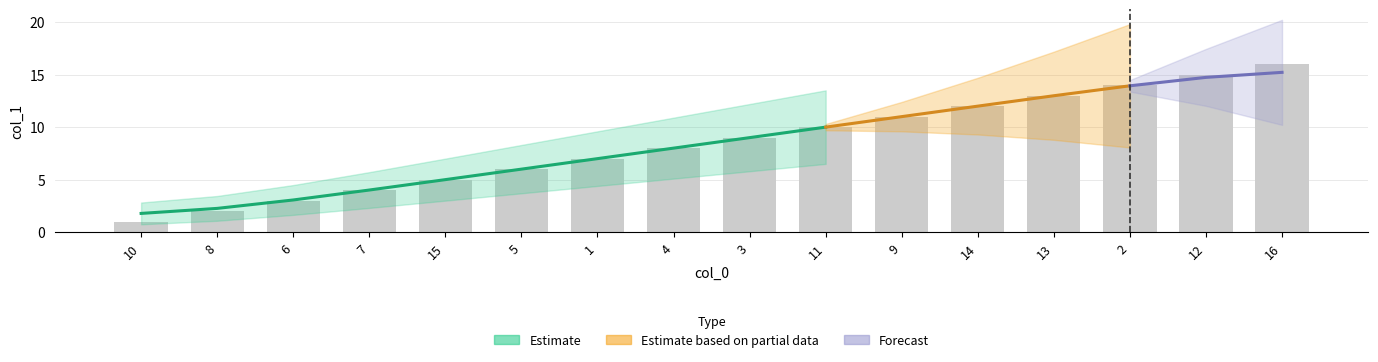

List the labels in order of value, largest first.

16, 12, 2, 13, 14, 9, 11, 3, 4, 1, 5, 15, 7, 6, 8, 10